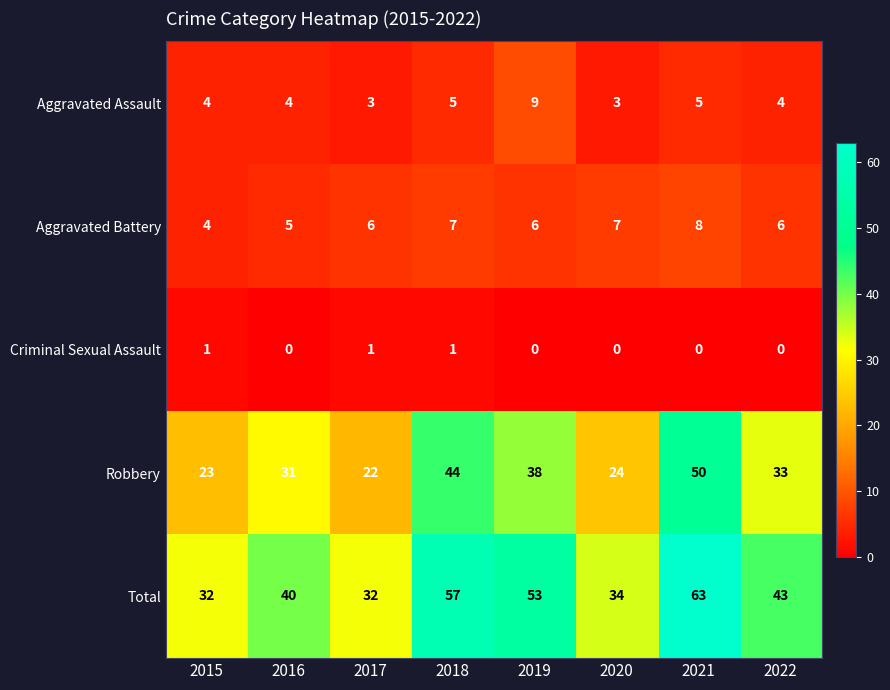

At how many categories does at least one series exceed 20?

8